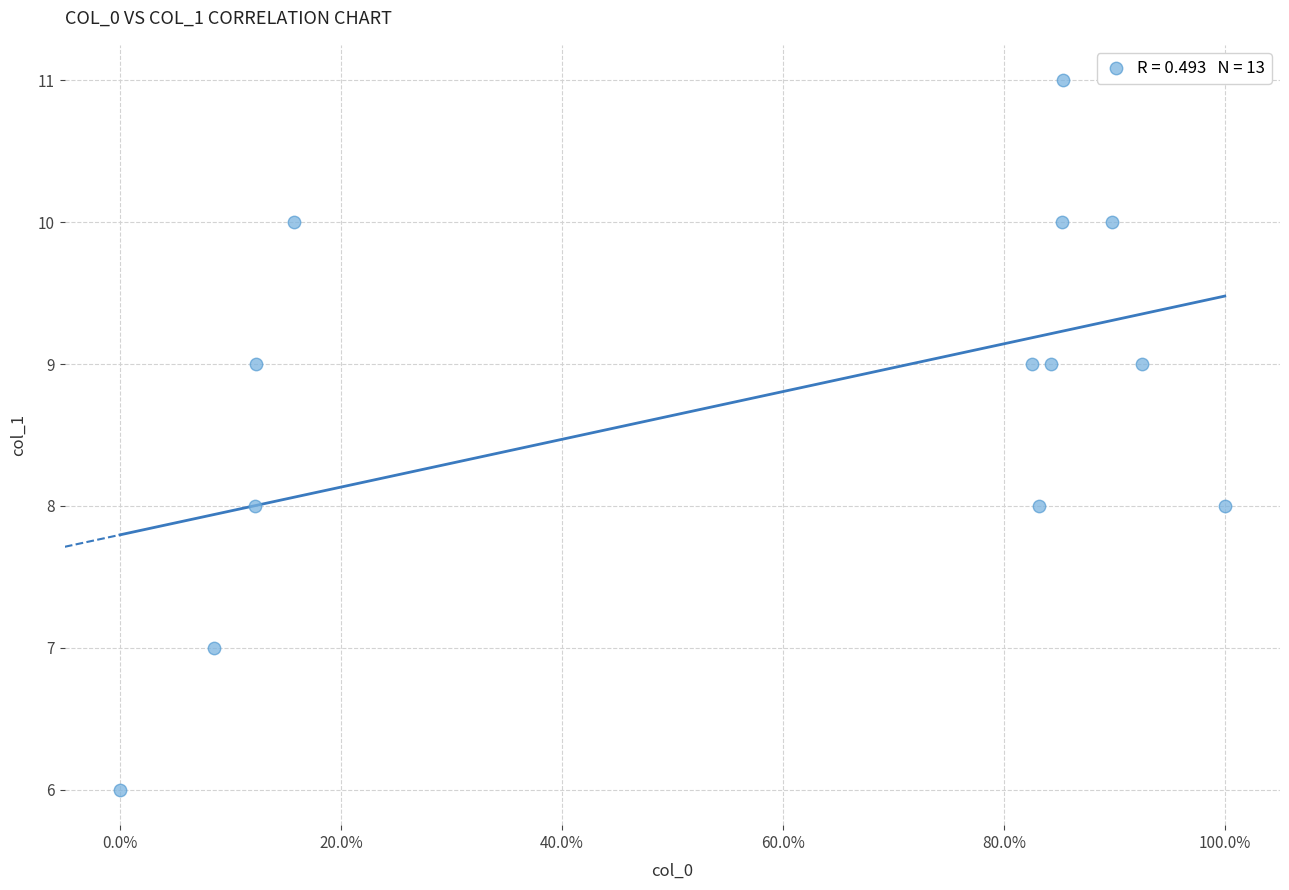

What is the range of Y values (max minus min)?

5